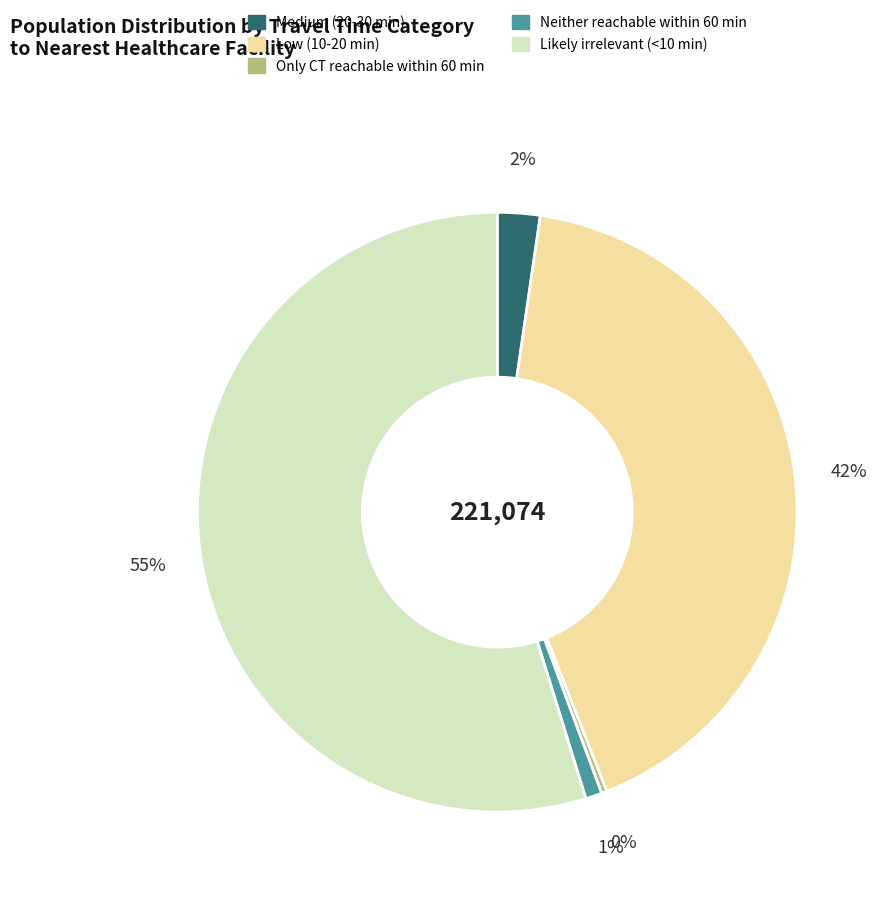

Does any single category account for the majority?

Yes